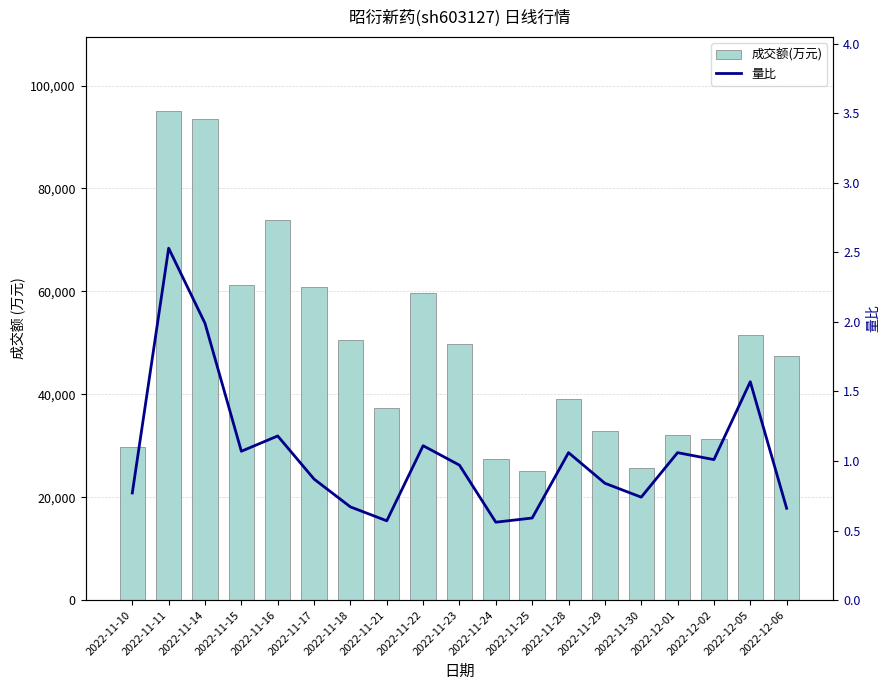

Reading left to right, transcribe all the data shown in this chart.

成交额(万元): 2022-11-10=29815.0	2022-11-11=95158.0	2022-11-14=93459.0	2022-11-15=61274.0	2022-11-16=73913.0	2022-11-17=60890.0	2022-11-18=50637.0	2022-11-21=37366.0	2022-11-22=59727.0	2022-11-23=49819.0	2022-11-24=27482.0	2022-11-25=25040.0	2022-11-28=39147.0	2022-11-29=32784.0	2022-11-30=25633.0	2022-12-01=32032.0	2022-12-02=31329.0	2022-12-05=51593.0	2022-12-06=47374.0
量比: 2022-11-10=0.8	2022-11-11=2.5	2022-11-14=2.0	2022-11-15=1.1	2022-11-16=1.2	2022-11-17=0.9	2022-11-18=0.7	2022-11-21=0.6	2022-11-22=1.1	2022-11-23=1.0	2022-11-24=0.6	2022-11-25=0.6	2022-11-28=1.1	2022-11-29=0.8	2022-11-30=0.7	2022-12-01=1.1	2022-12-02=1.0	2022-12-05=1.6	2022-12-06=0.7